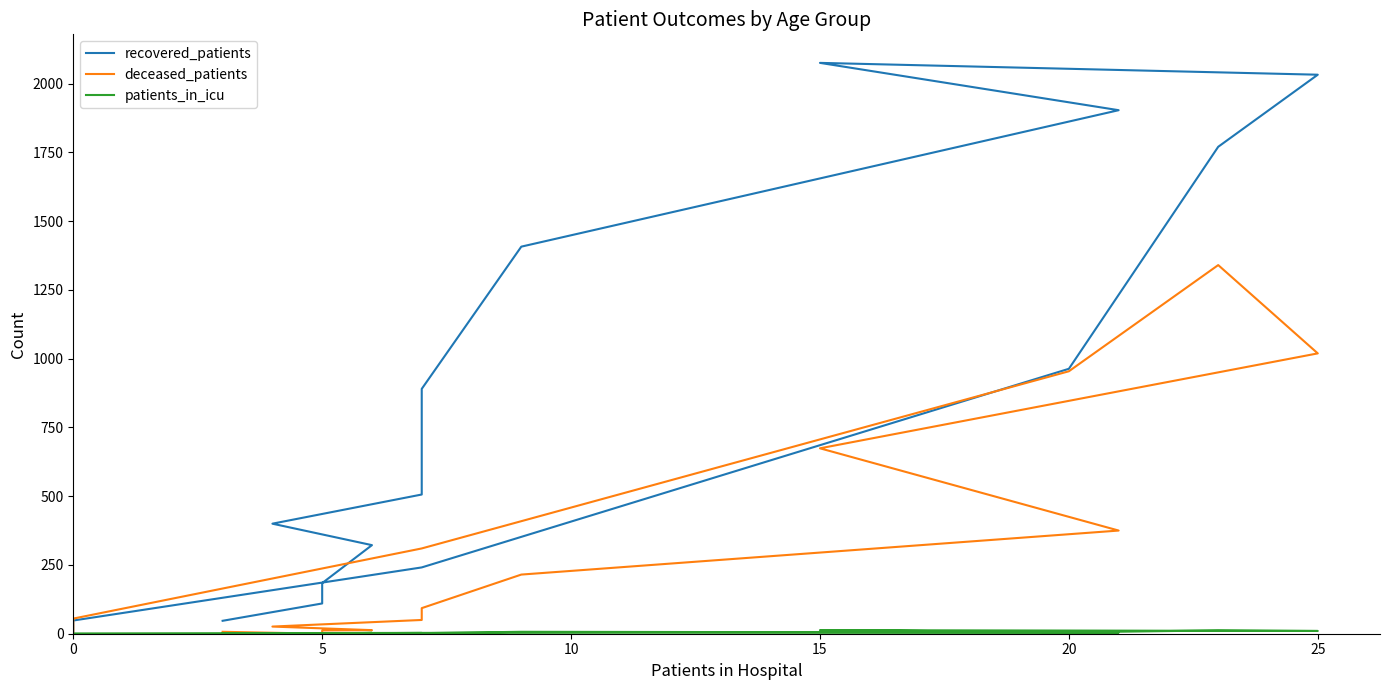

After their last crossing, which series has the higher values: deceased_patients or recovered_patients?

recovered_patients